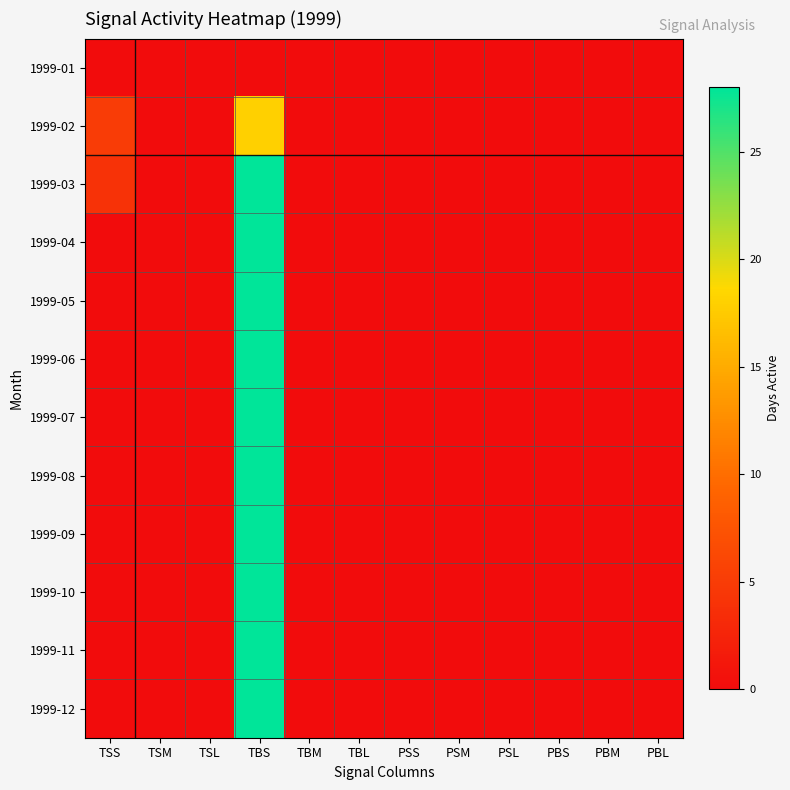

What is the maximum value shown in the chart?

28